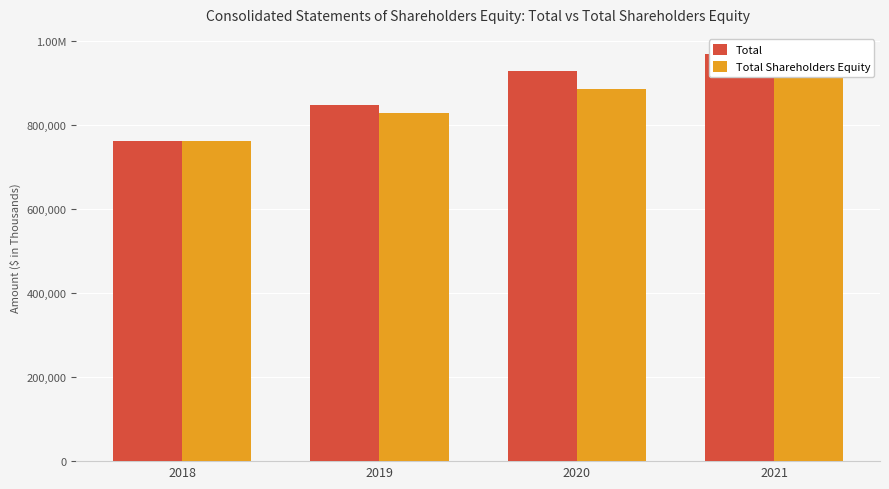

Which series has the largest total across all categories?

Total